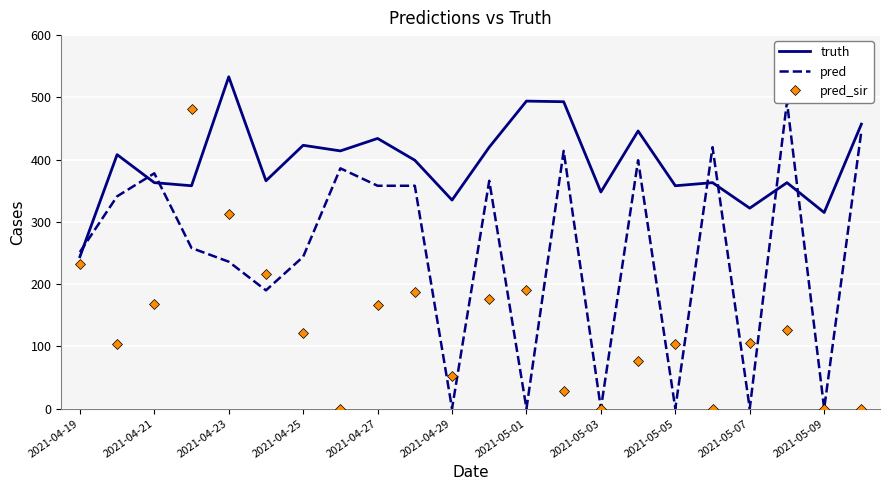

What are all the series names shown in the legend?

truth, pred, pred_sir